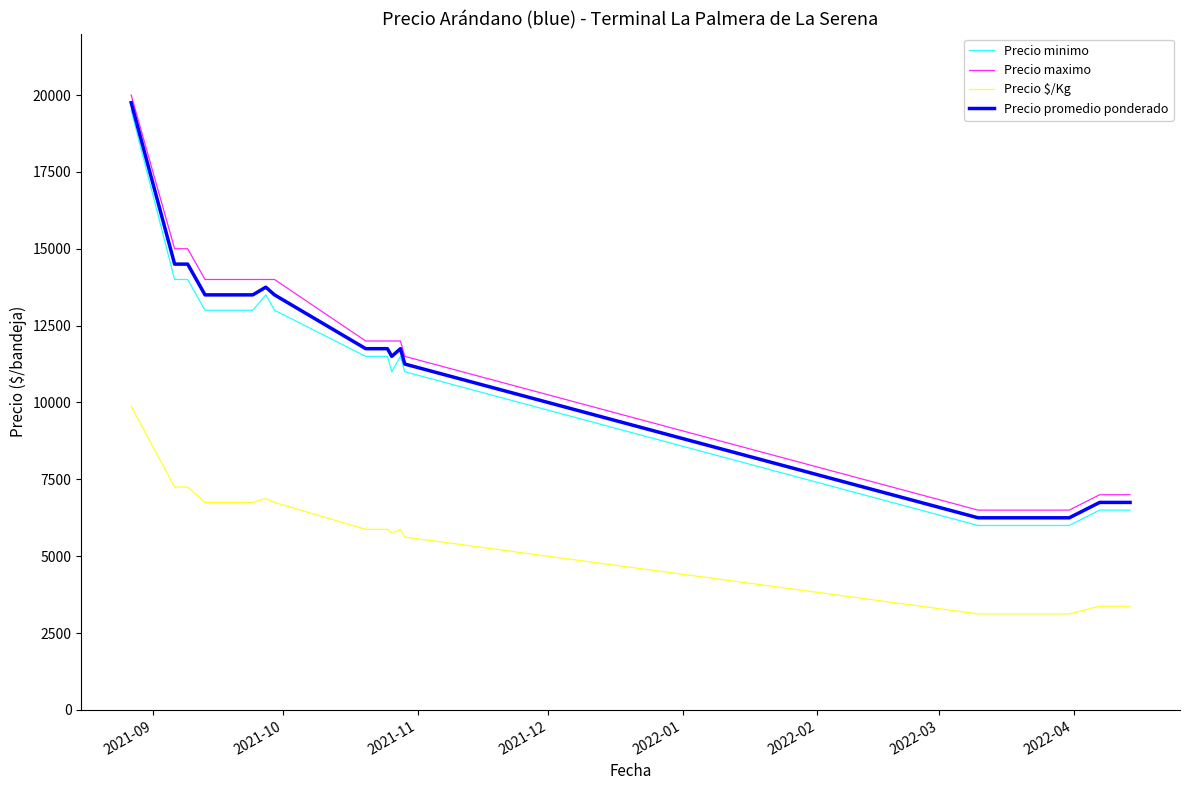

What is the difference between the maximum and minimum values in the Precio promedio ponderado series?

13500